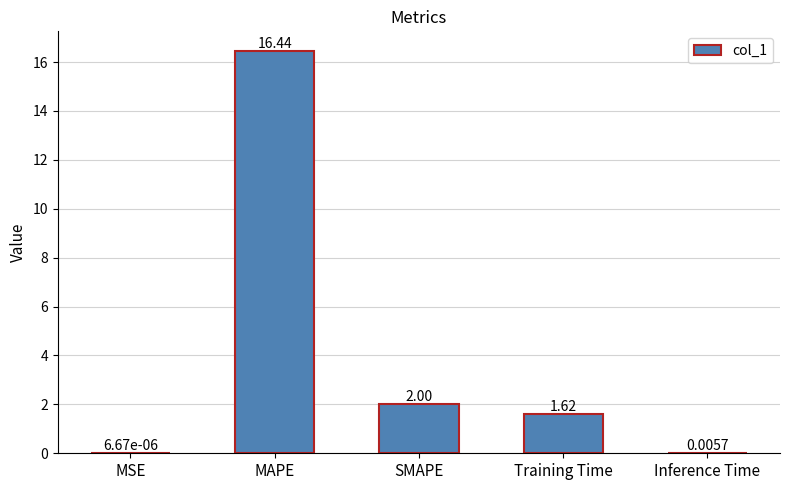

At which label does the data first exceed 1?

MAPE